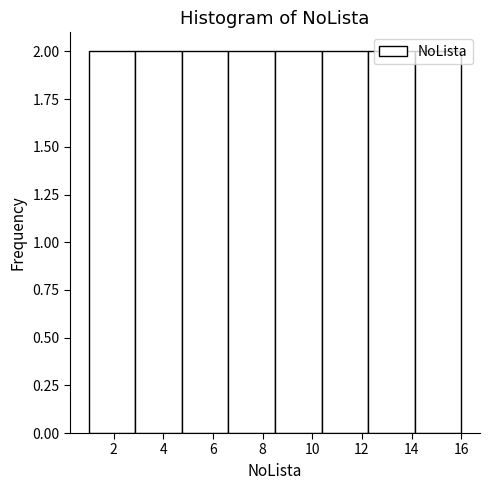

Reading left to right, list every bar in this chart as the range it spans on the x-axis followed by its height. Neither the bar edges nor the heights are printed on the chart, so give them approximately, as read against the axes.

1.0 to 2.8: 2
2.8 to 4.8: 2
4.8 to 6.6: 2
6.6 to 8.6: 2
8.6 to 10.4: 2
10.4 to 12.2: 2
12.2 to 14.2: 2
14.2 to 16.0: 2